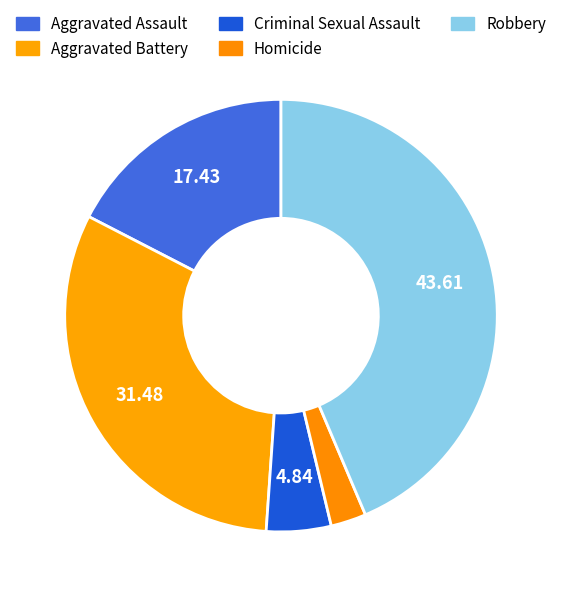

Count the number of slices in the pie.

5